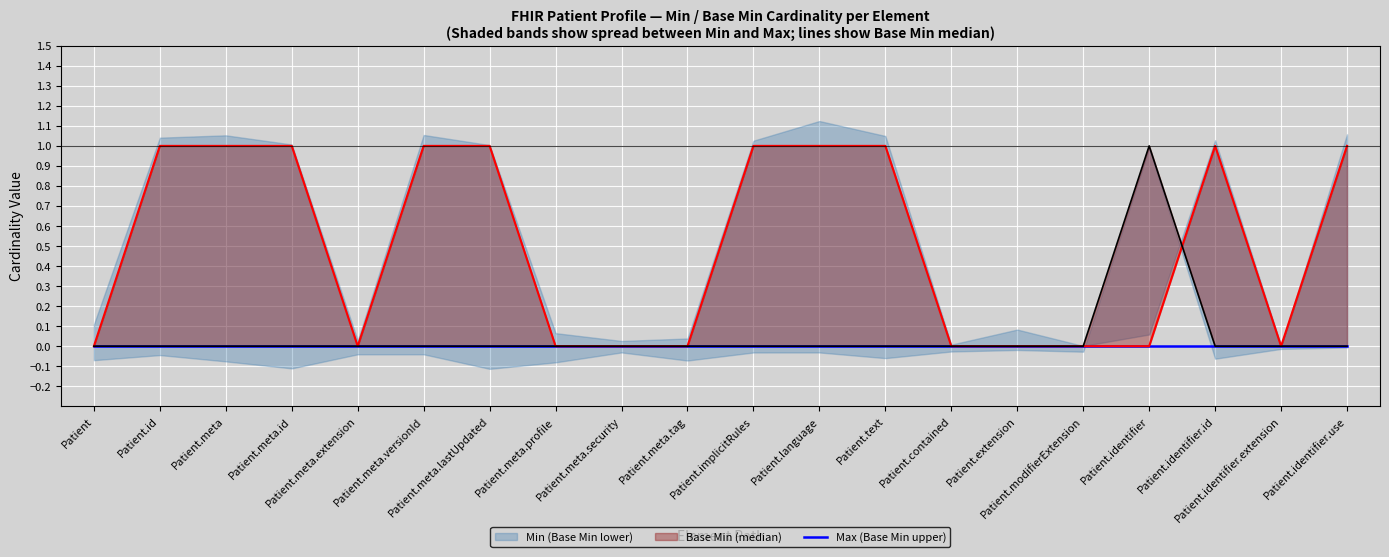

Between Patient.meta.lastUpdated and Patient.extension, which is larger?

Patient.meta.lastUpdated